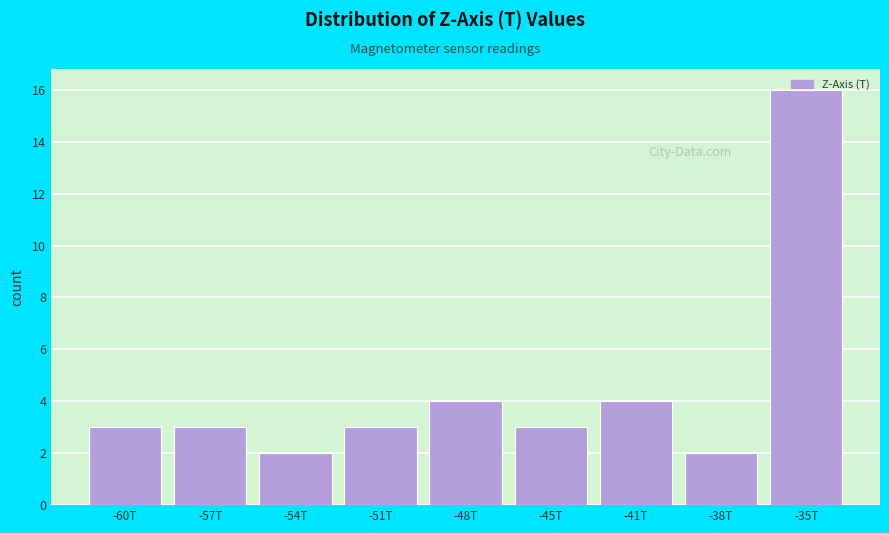

What position from the left is -41T?

7